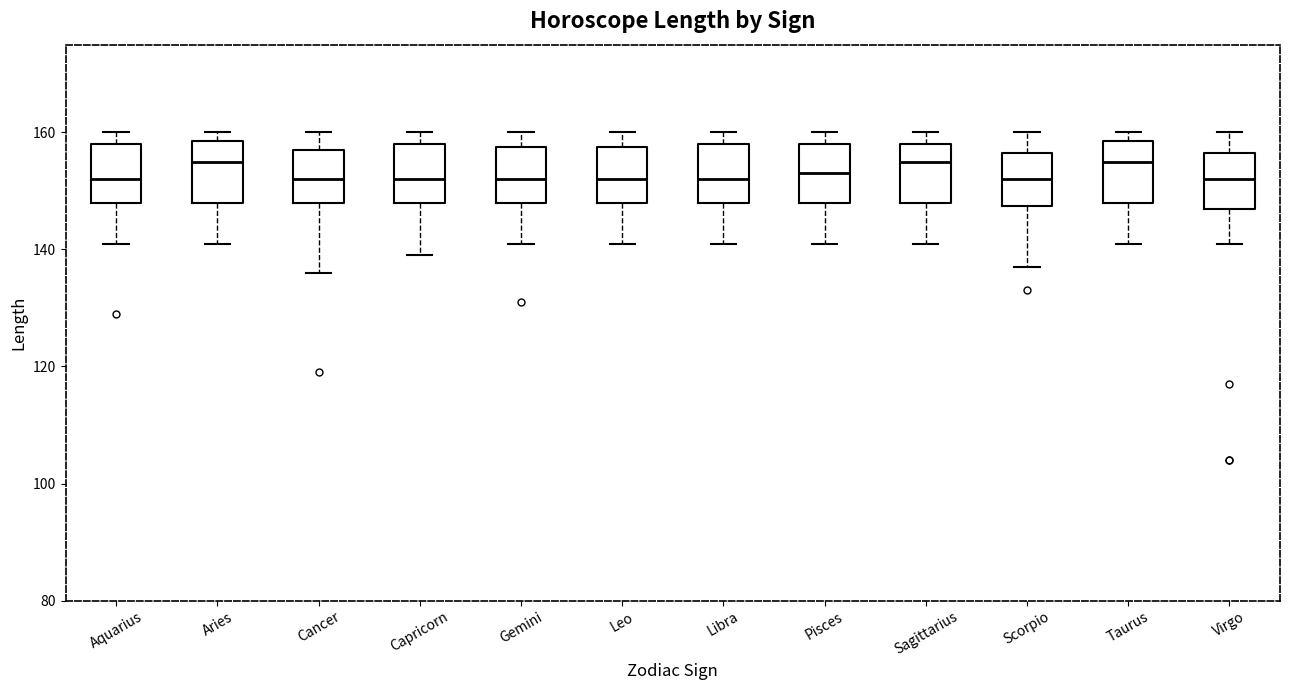

Reading left to right, read every box against the y-axis: the position of its median line, the range the box covers, and the ends of its whiskers. The values are not printed on the chart, so give them approximately, as read against the axis.

Aquarius: median 152, box 148 to 158, whiskers 142 to 160
Aries: median 156, box 148 to 158, whiskers 142 to 160
Cancer: median 152, box 148 to 158, whiskers 136 to 160
Capricorn: median 152, box 148 to 158, whiskers 140 to 160
Gemini: median 152, box 148 to 158, whiskers 142 to 160
Leo: median 152, box 148 to 158, whiskers 142 to 160
Libra: median 152, box 148 to 158, whiskers 142 to 160
Pisces: median 154, box 148 to 158, whiskers 142 to 160
Sagittarius: median 156, box 148 to 158, whiskers 142 to 160
Scorpio: median 152, box 148 to 156, whiskers 138 to 160
Taurus: median 156, box 148 to 158, whiskers 142 to 160
Virgo: median 152, box 148 to 156, whiskers 142 to 160